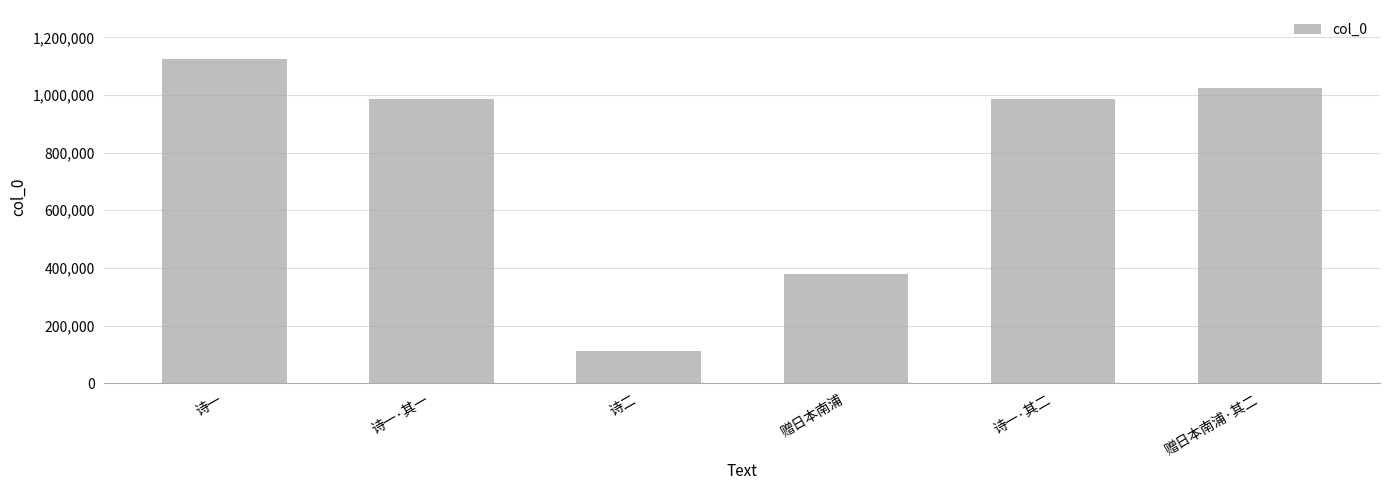

Read the value at 诗一·其二, to the nearest 100.

986100